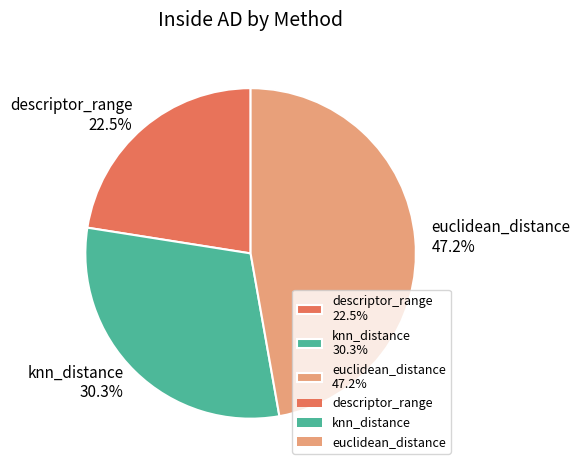

Is there a majority slice in this chart?

No